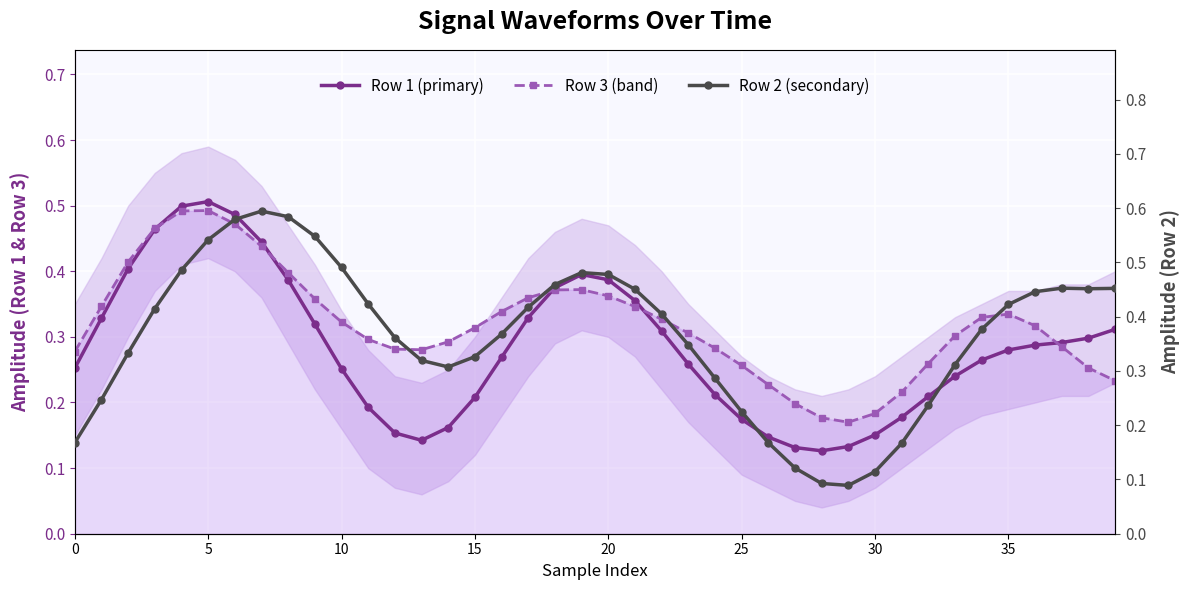

At which category does the chart reach its minimum across all series?

29